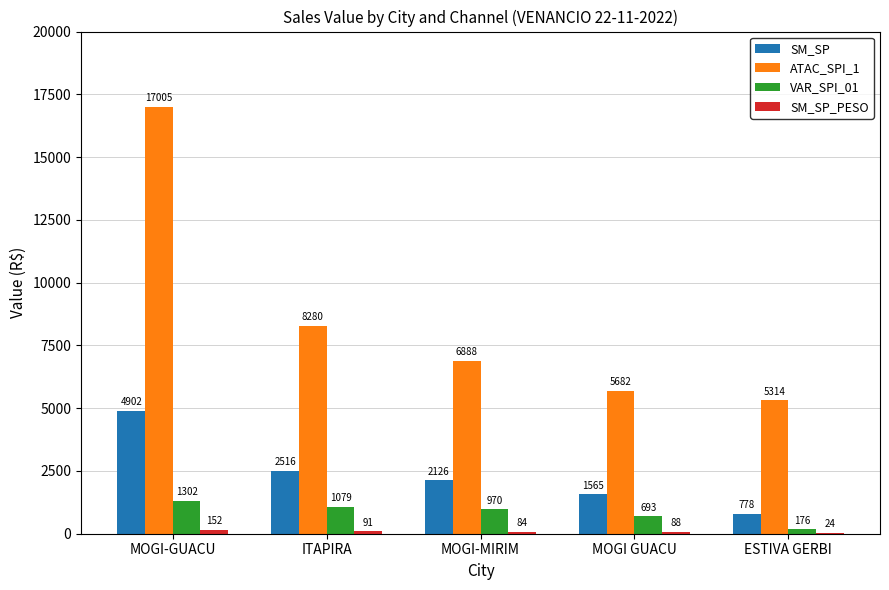

What is the total value across all series at ITAPIRA?

11965.3